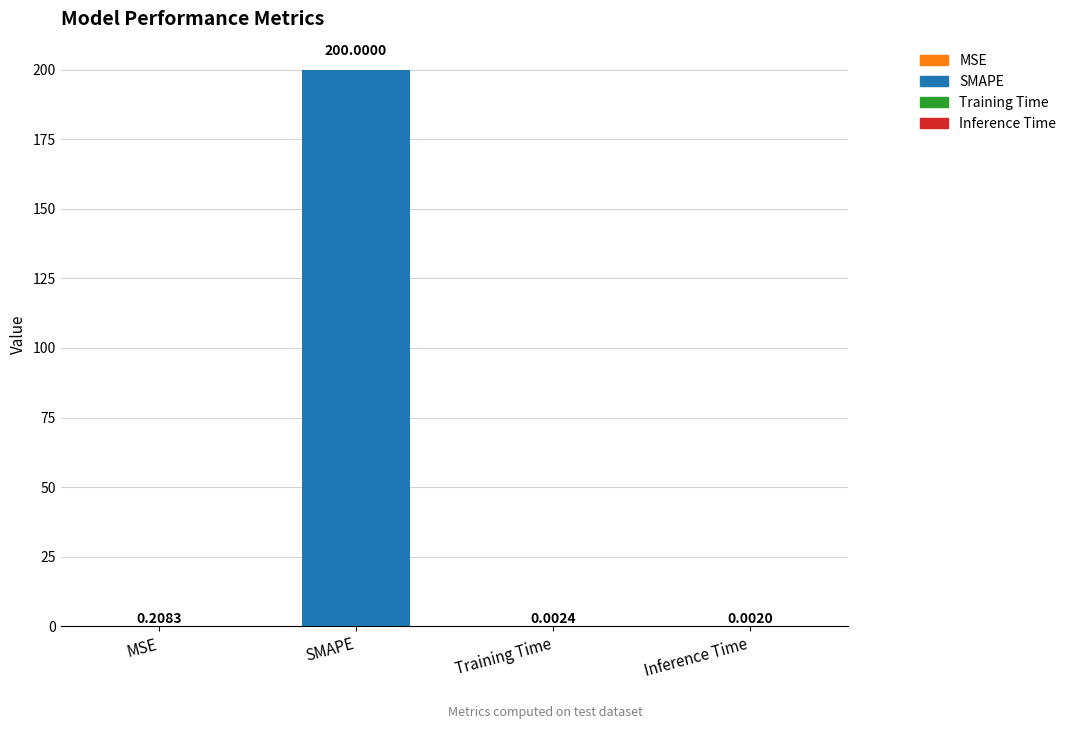

Between SMAPE and Inference Time, which is larger?

SMAPE